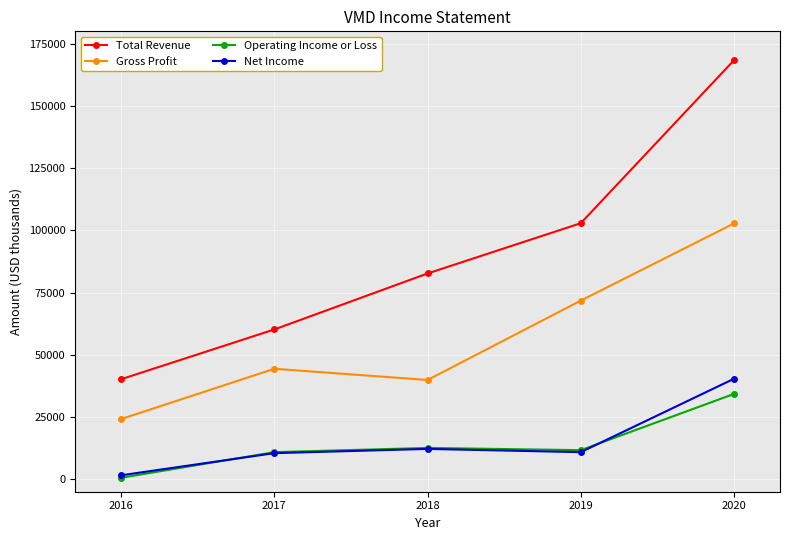

At which label is Total Revenue closest to 104300?

2019